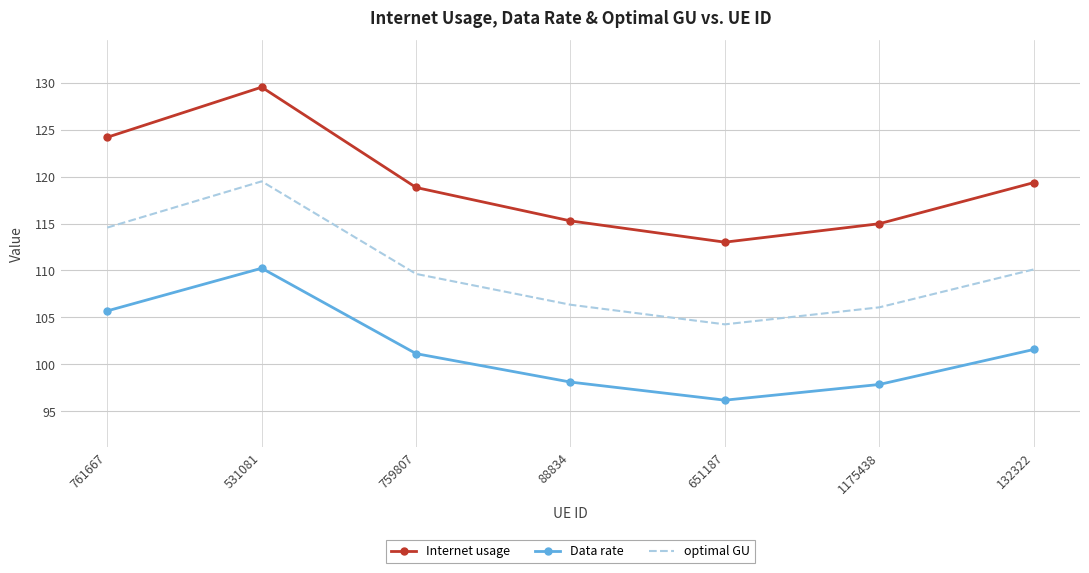

At which category is the sum across all series the highest?

531081